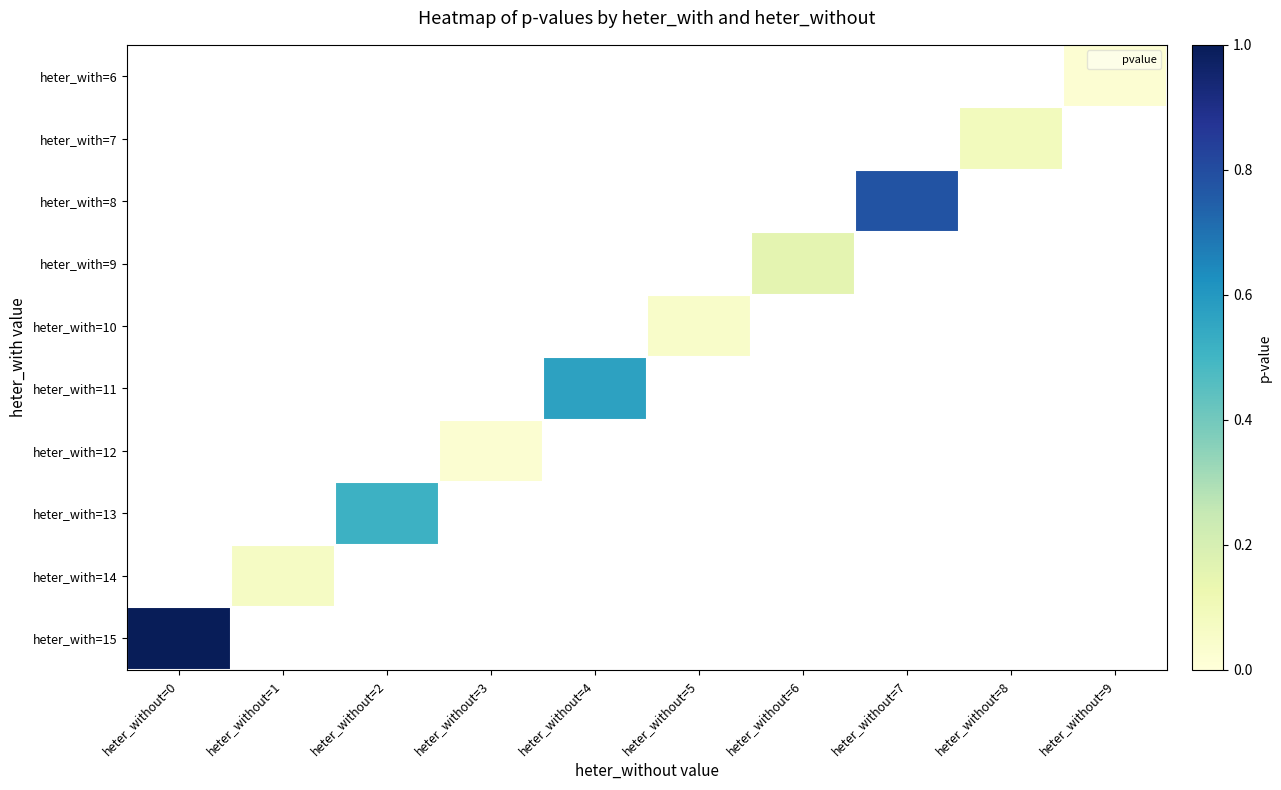

Which label corresponds to the largest value in the chart?

heter_without=0